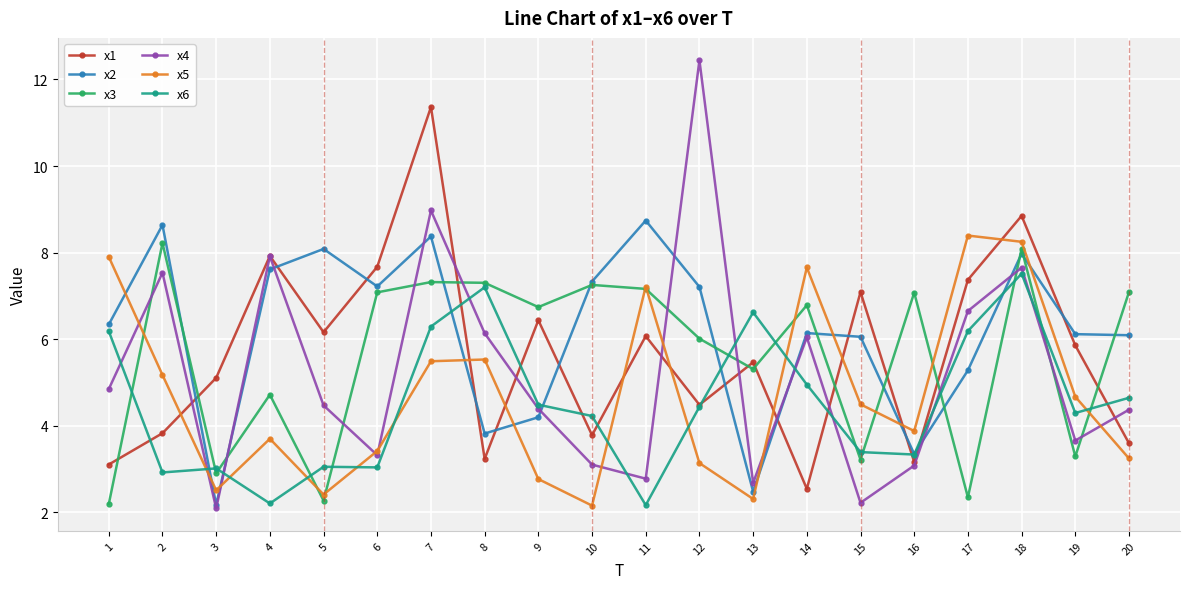

True or false: x4 and x5 intersect in this chart.

True